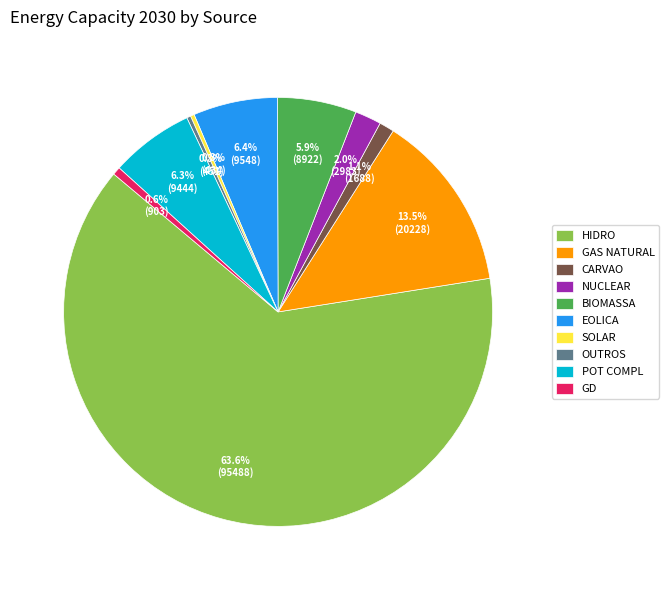

Combined, do POT COMPL and GD account for over 50%?

No